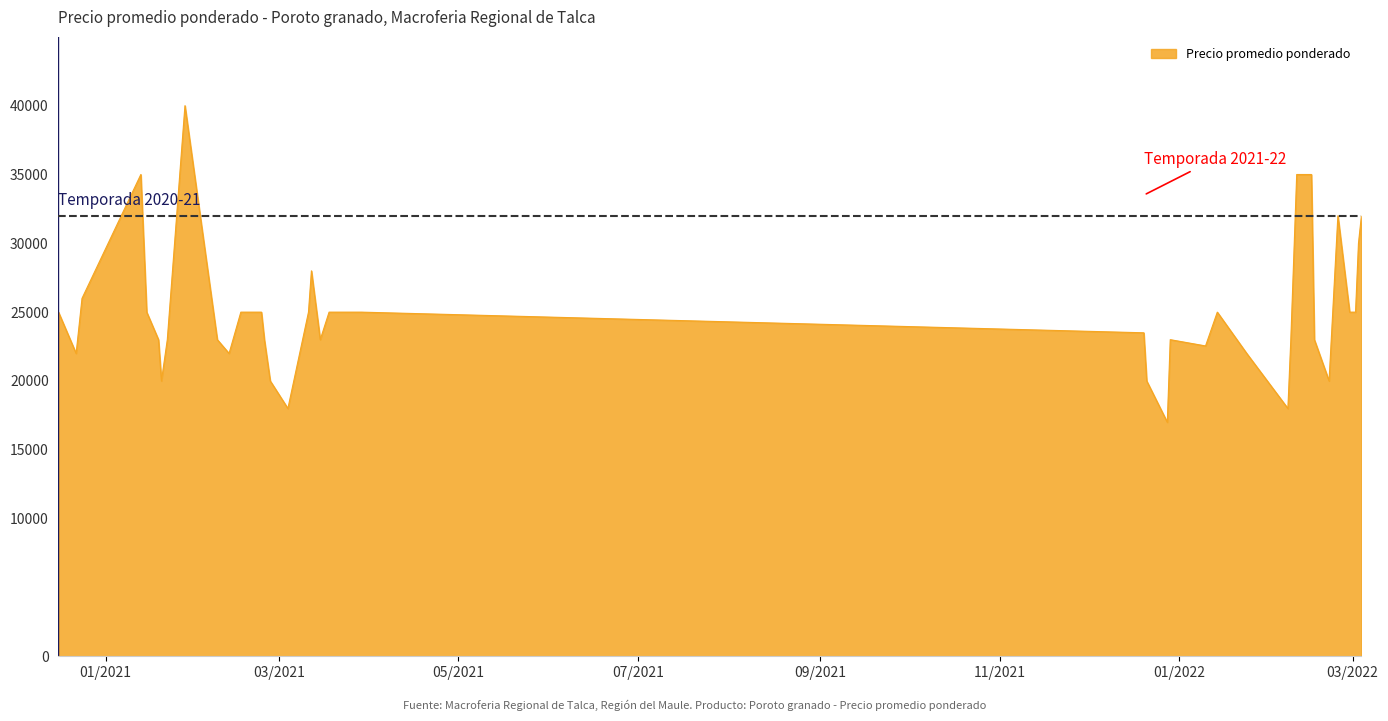

What is the smallest value displayed?

17000